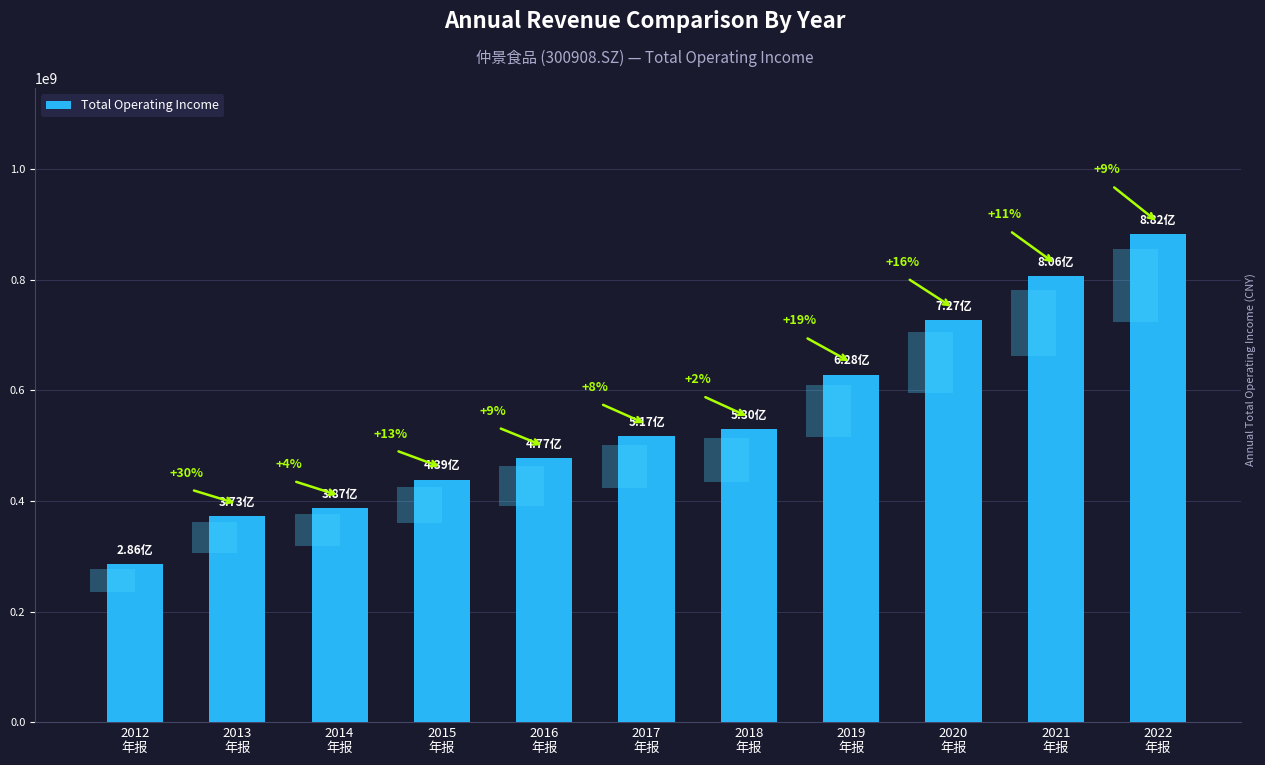

What is the label of the 2nd bar from the right?

2021
年报